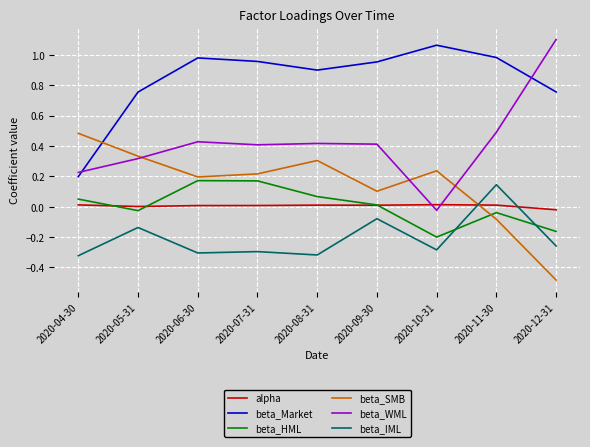

True or false: beta_Market and alpha cross at least once.

False